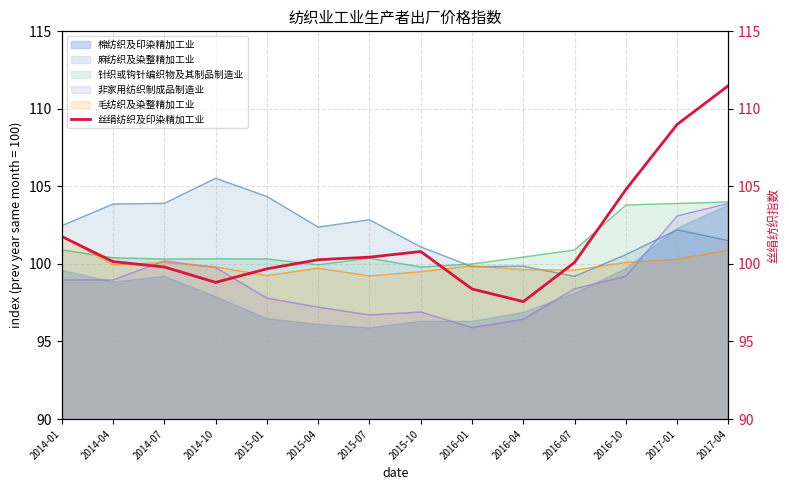

Where does the data first go above 100?

2014-01